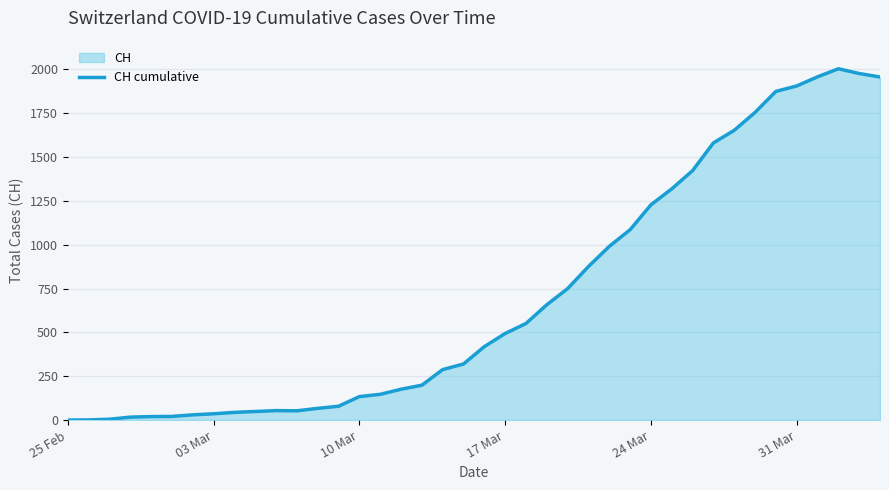

What is the greatest value displayed?

2004